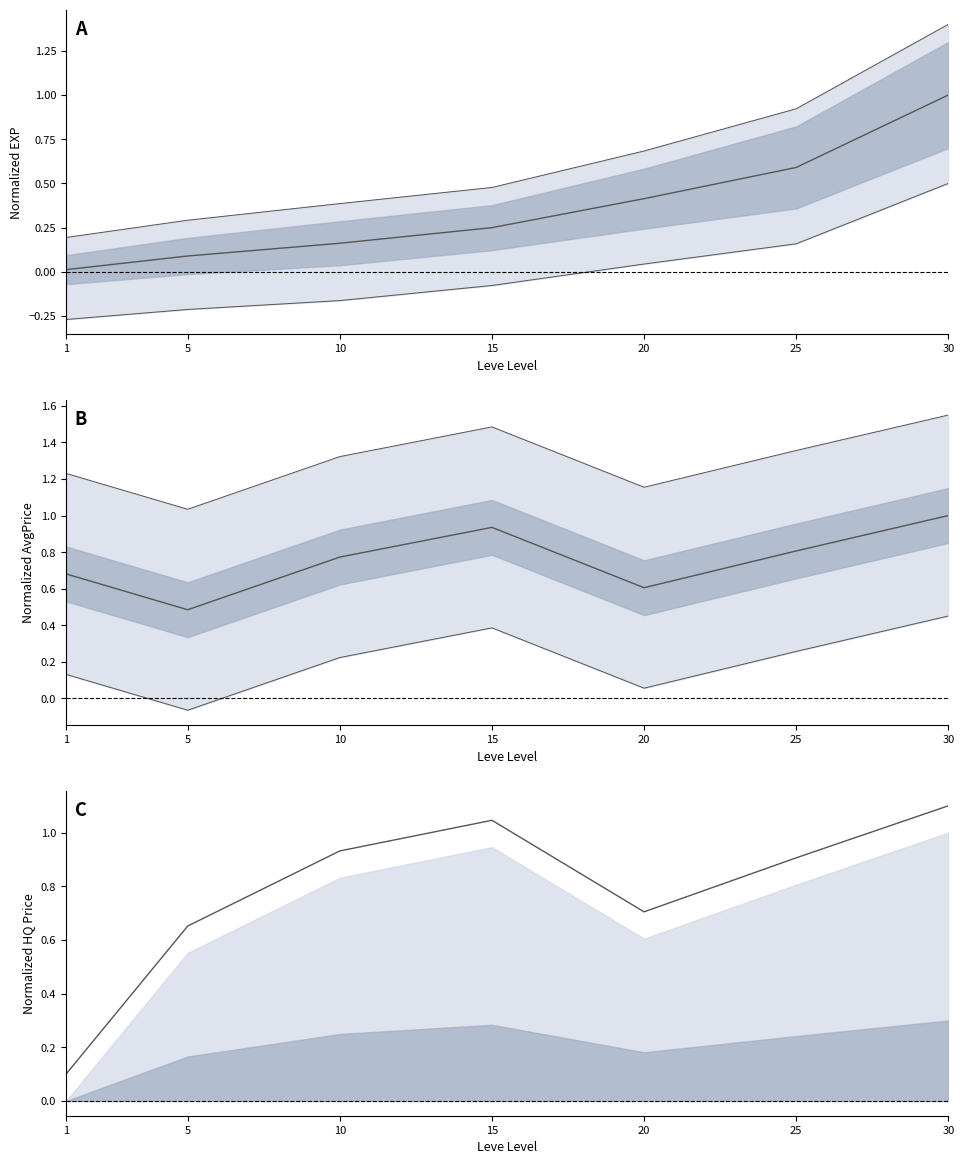

Reading left to right, extract all data points from this chart.

EXP center: 1=0.0	5=0.1	10=0.2	15=0.2	20=0.4	25=0.6	30=1.0
AvgPrice center: 1=0.7	5=0.5	10=0.8	15=0.9	20=0.6	25=0.8	30=1.0
LeveHQ center: 1=0.1	5=0.7	10=0.9	15=1.0	20=0.7	25=0.9	30=1.1